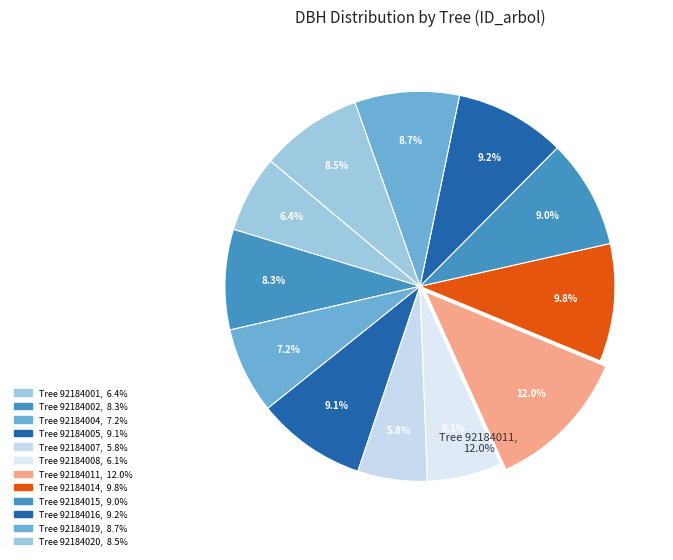

How many slices are in this pie chart?

12